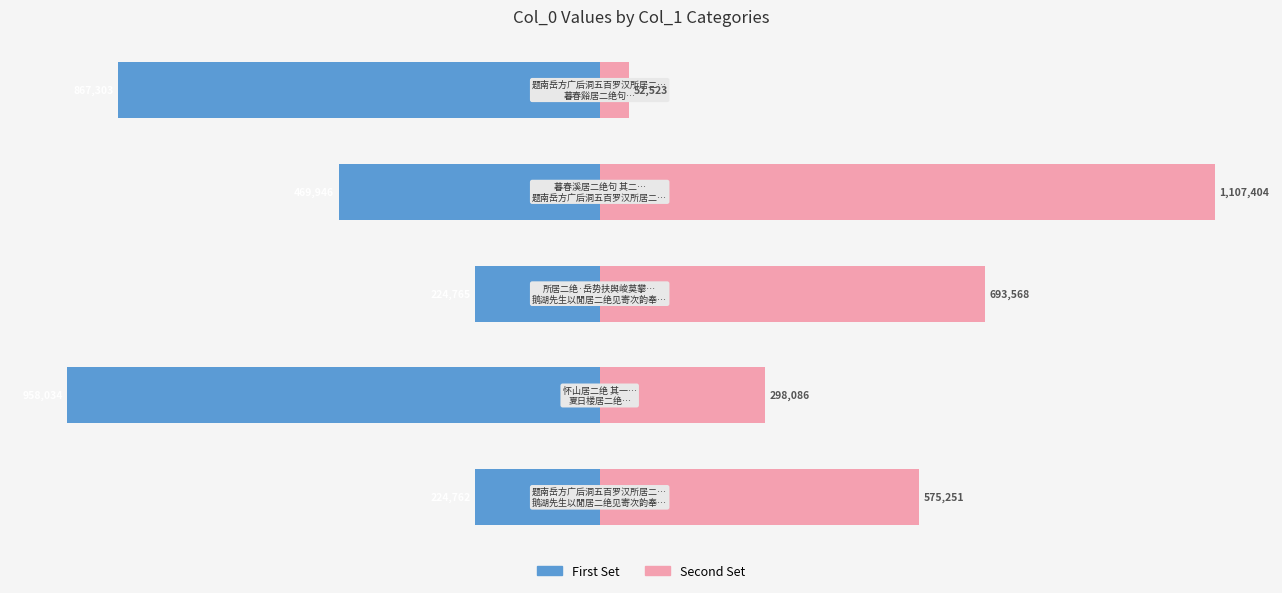

The col_0 (second set) series shows 438141 at −1.0. True or false?

False